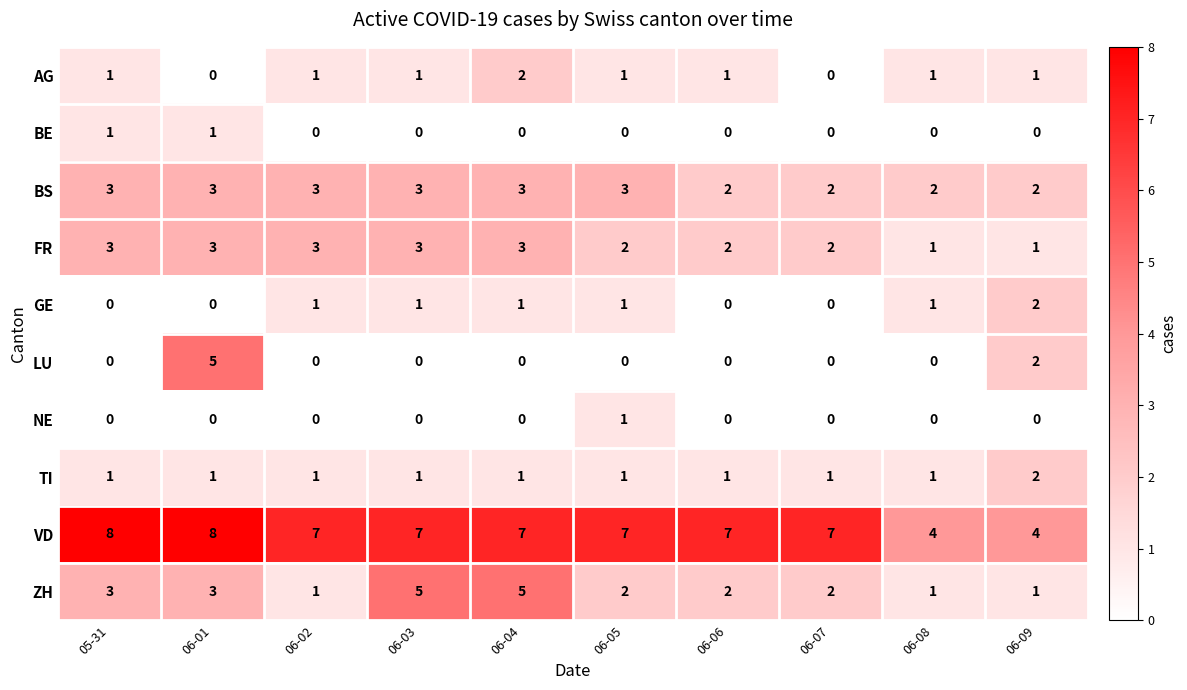

At which category is the sum across all series the highest?

06-01